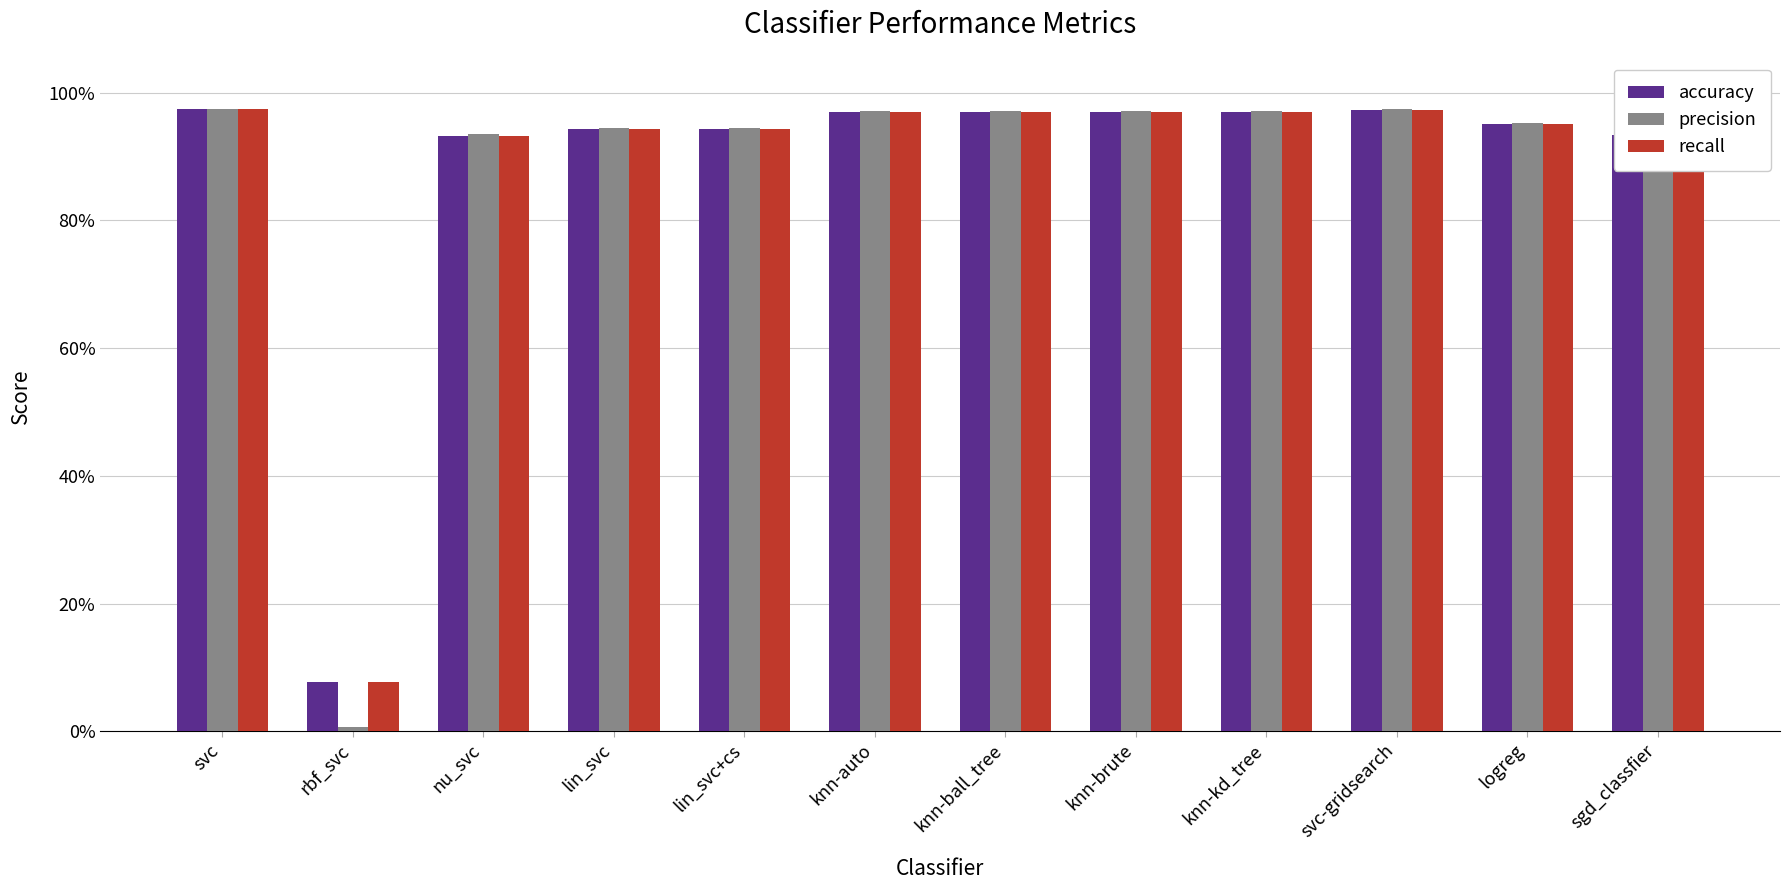

Are the bars grouped side by side (vs. stacked)?

Yes